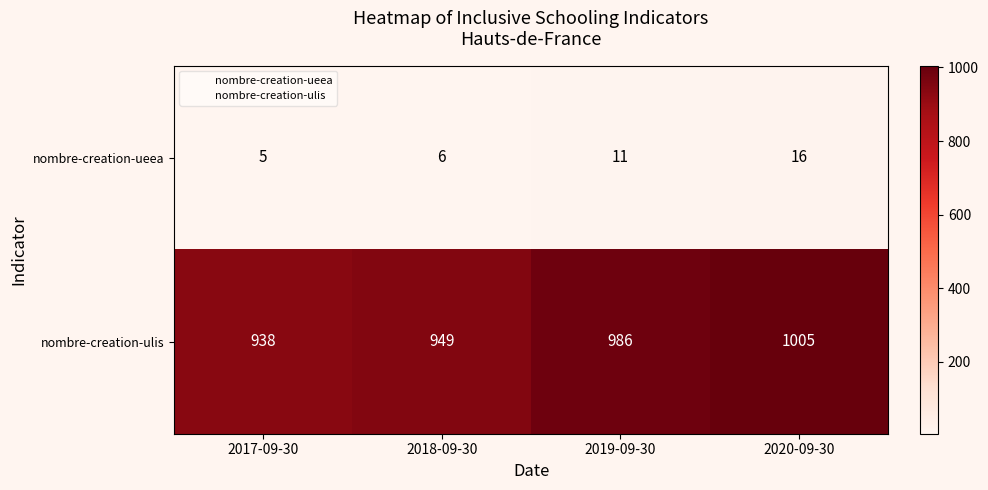

How many distinct data groups are displayed?

2